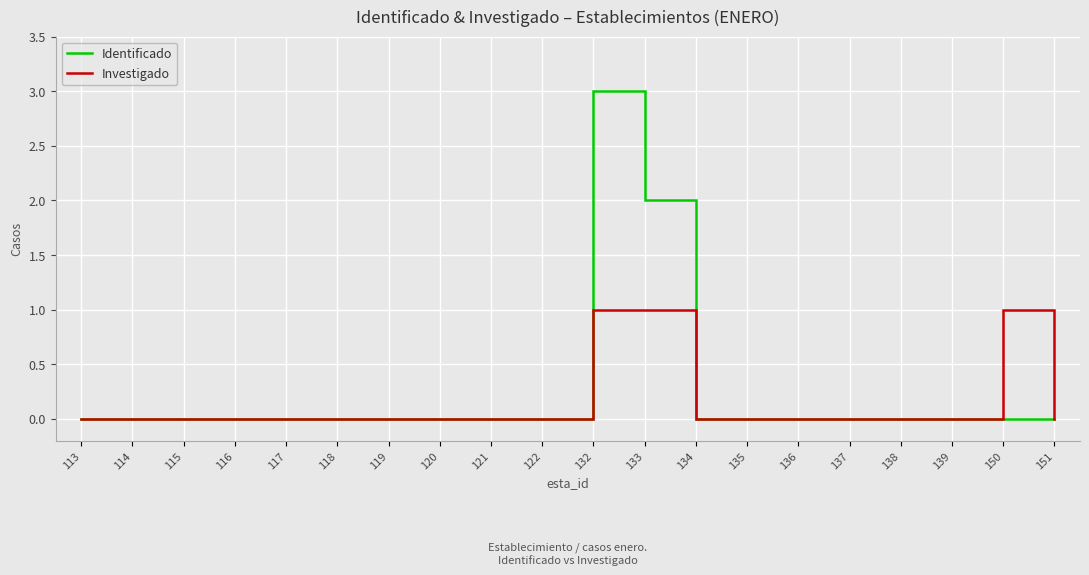

Rank the series by their maximum value, from highest to lowest.

Identificado, Investigado